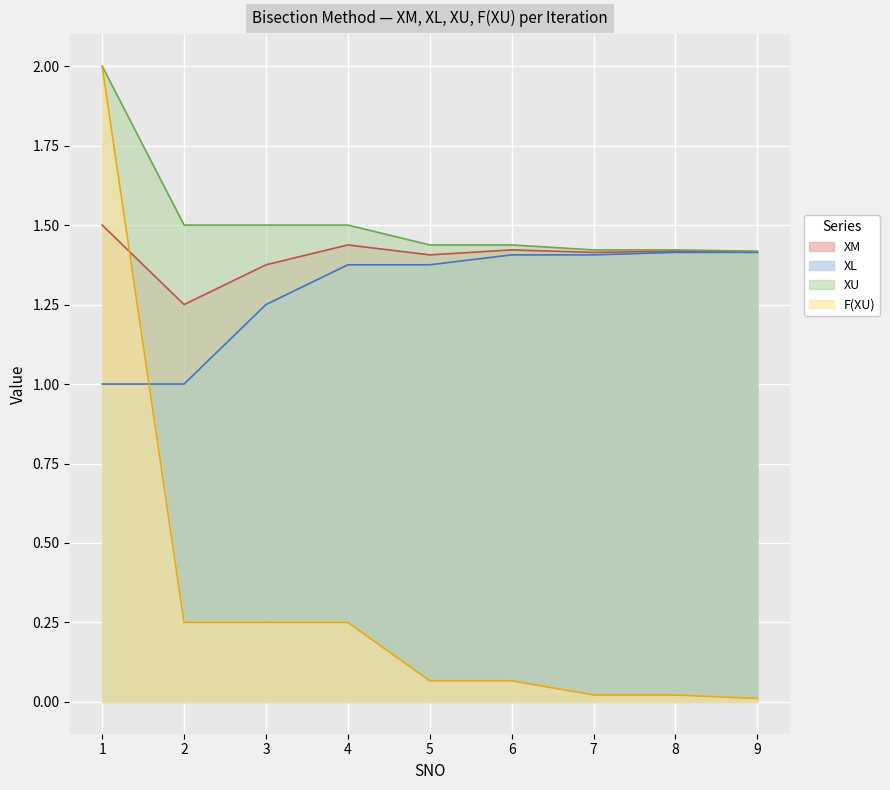

Reading left to right, what are all the values shown in this chart?

XM: 1.5	1.2	1.4	1.4	1.4	1.4	1.4	1.4	1.4
XL: 1.0	1.0	1.2	1.4	1.4	1.4	1.4	1.4	1.4
XU: 2.0	1.5	1.5	1.5	1.4	1.4	1.4	1.4	1.4
F(XU): 2.0	0.2	0.2	0.2	0.1	0.1	0.0	0.0	0.0